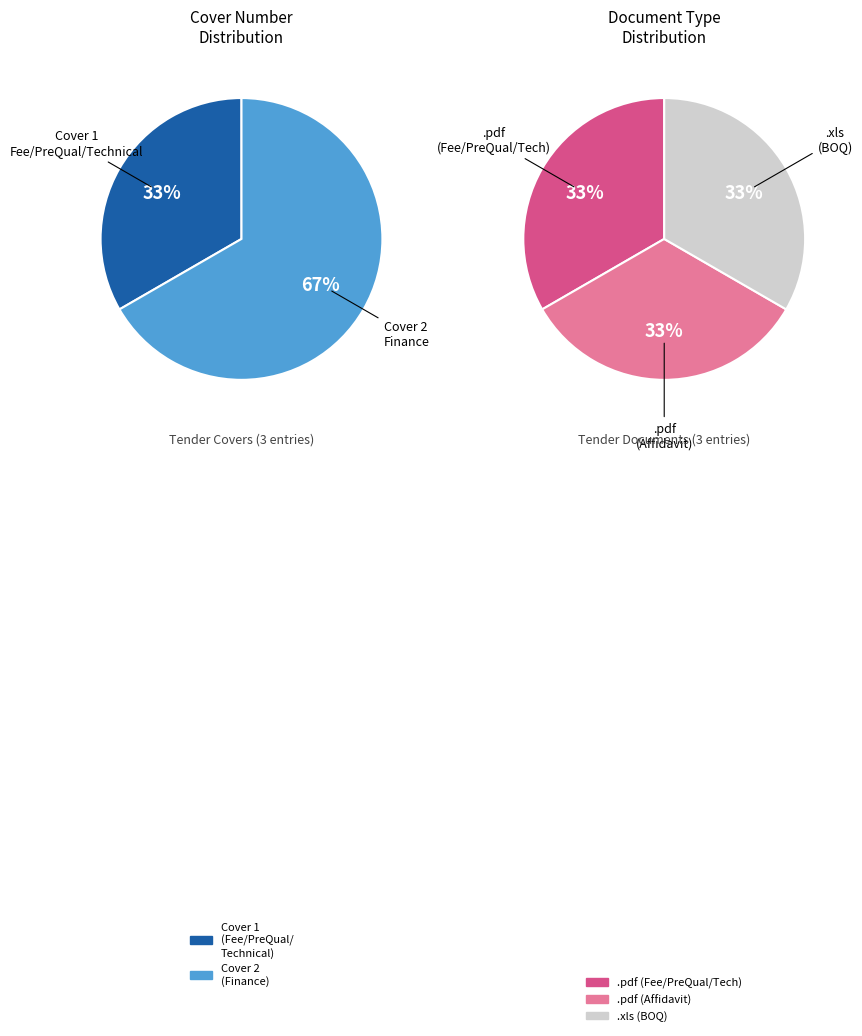

What is the largest slice in the pie chart?

Finance